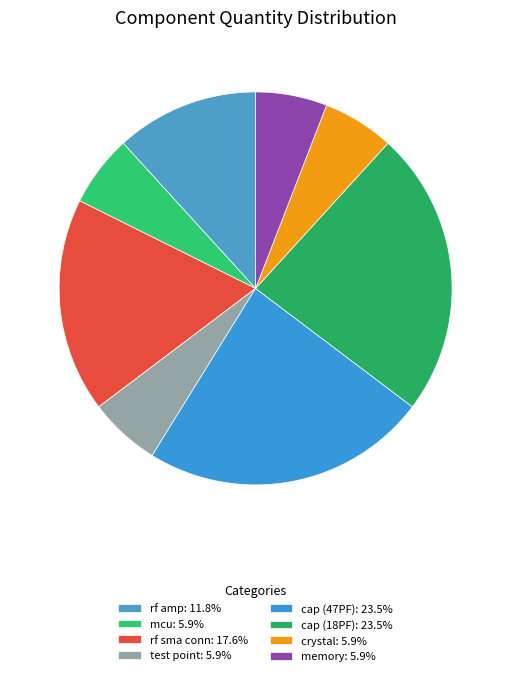

Is it true that rf sma conn is 8% of the pie?

False